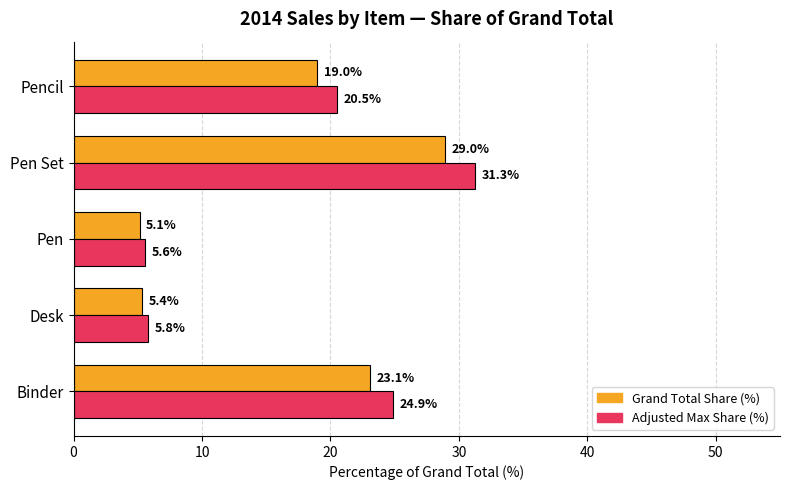

At which label is Adjusted Max Share (%) closest to 18?

Pencil